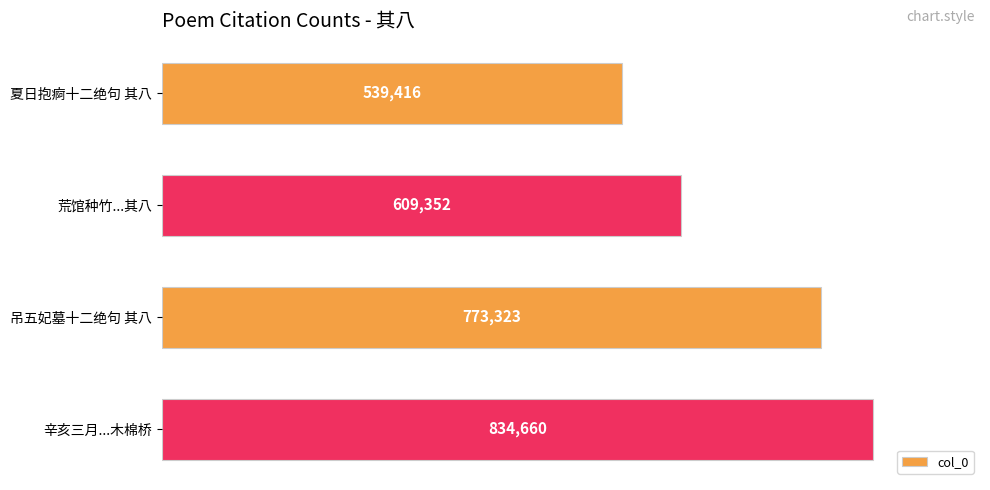

Which label corresponds to the largest value in the chart?

辛亥三月...木棉桥